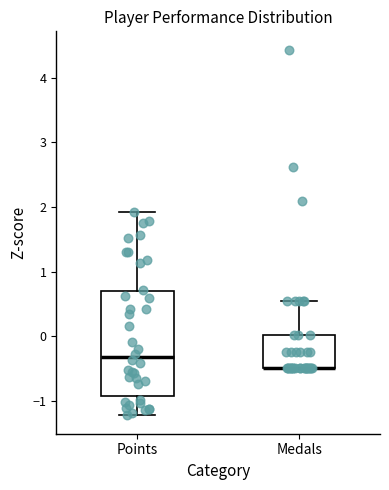

Reading left to right, transcribe this box plot: for each box, give where its median line is, the range the box spans, and where its two whiskers end, as read against the y-axis. The values are not printed on the chart, so give them approximately, as read against the axis.

Points: median -0.3, box -0.9 to 0.7, whiskers -1.2 to 1.9
Medals: median -0.5 (drawn on the box's lower edge), box -0.5 to 0.0, whiskers -0.5 to 0.5